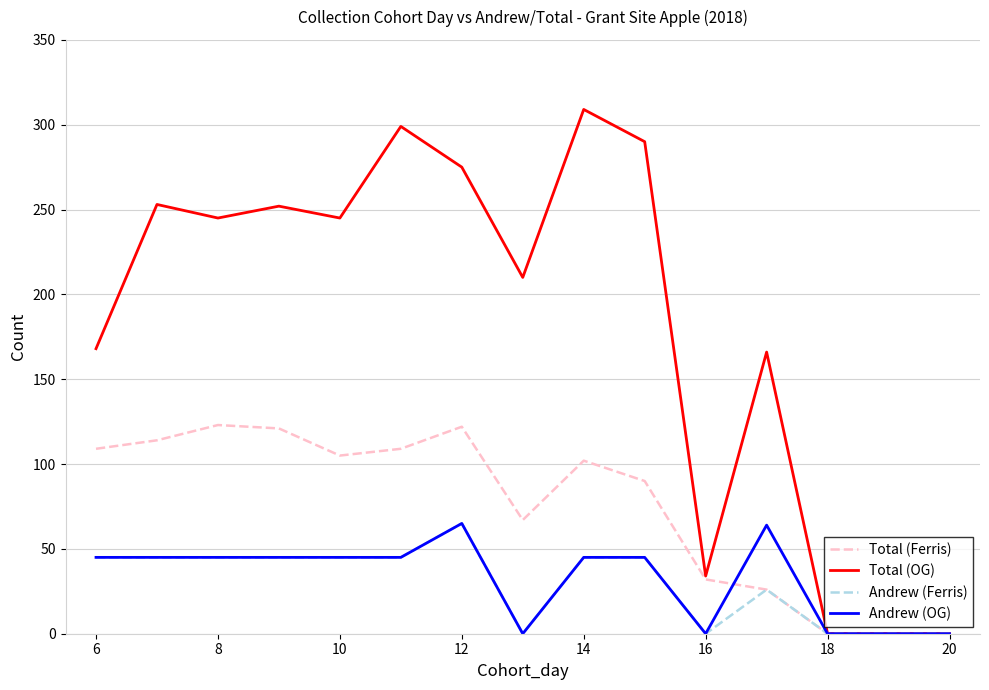

Which series has the widest spread of values?

Total (OG)